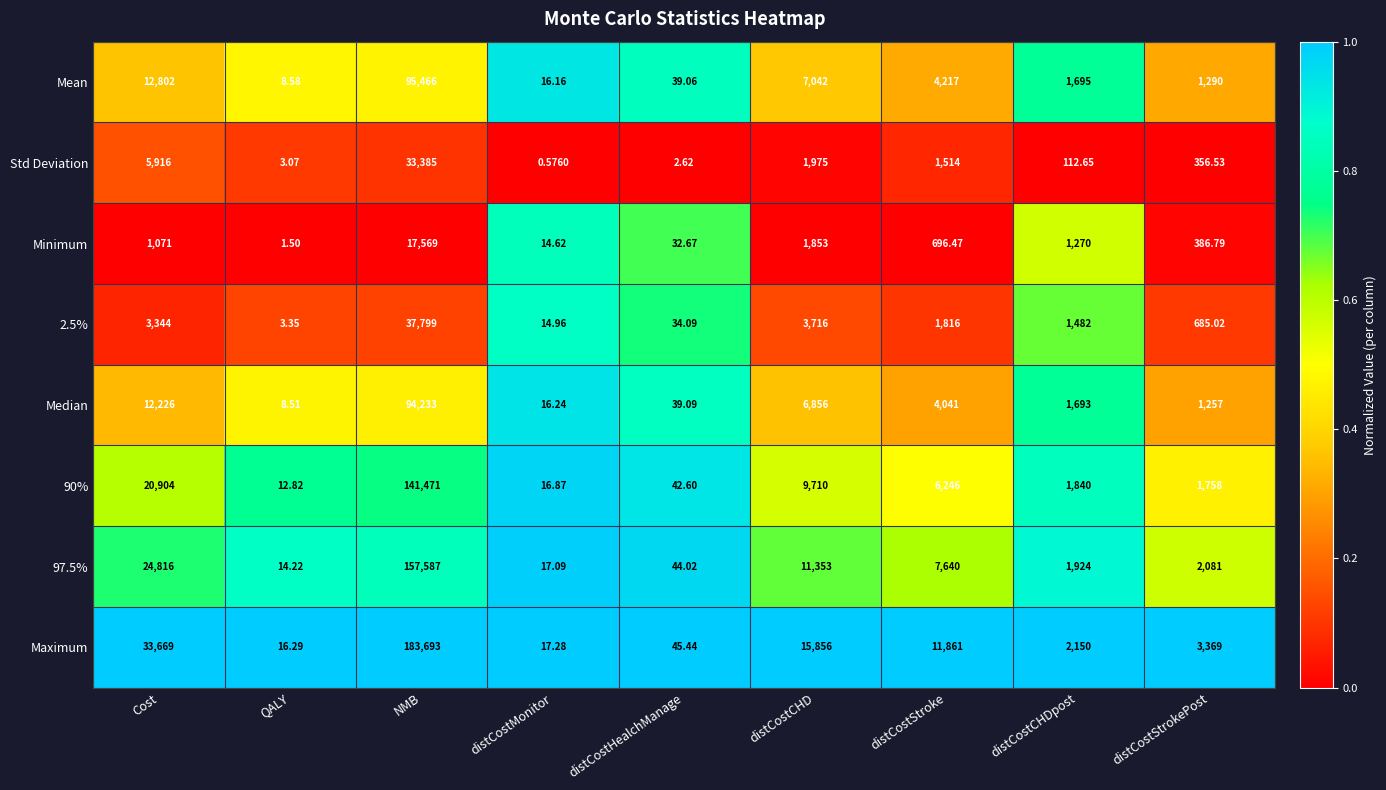

Rank the categories by Mean value from highest to lowest.

NMB, Cost, distCostCHD, distCostStroke, distCostCHDpost, distCostStrokePost, distCostHealchManage, distCostMonitor, QALY